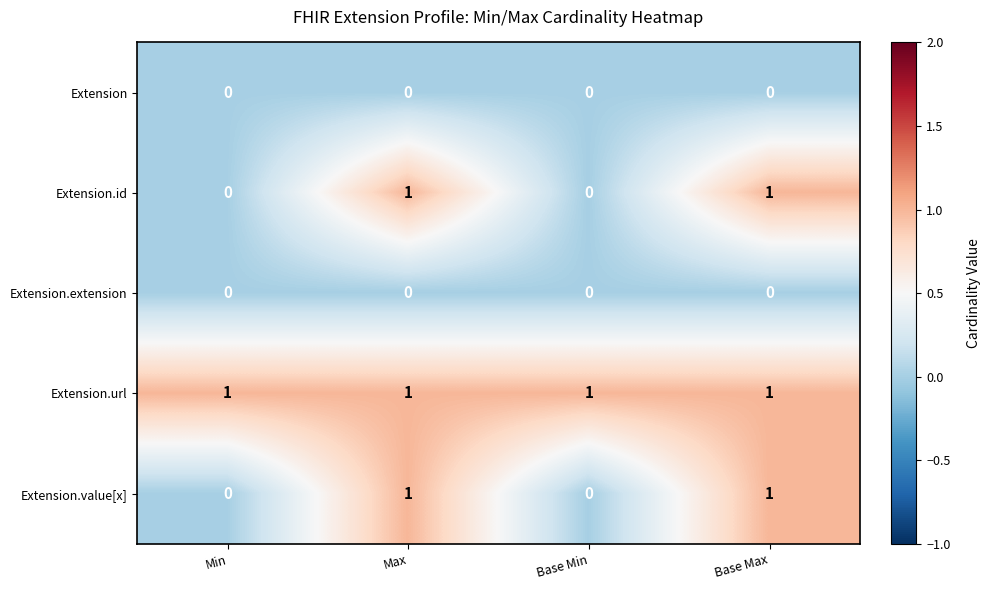

The Extension.extension series shows 0 at Base Min. True or false?

True